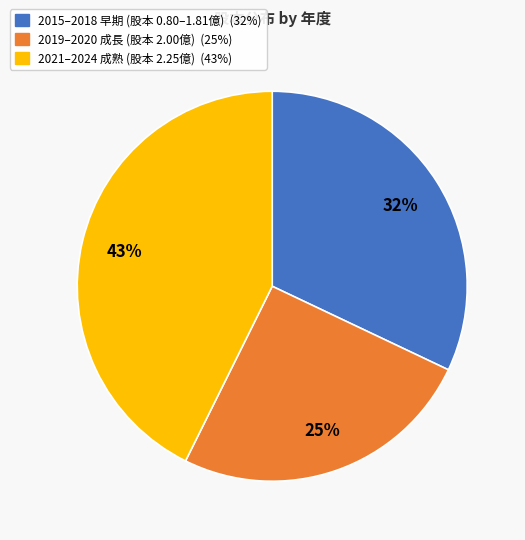

To the nearest percent, what is the average slice percentage?

33%